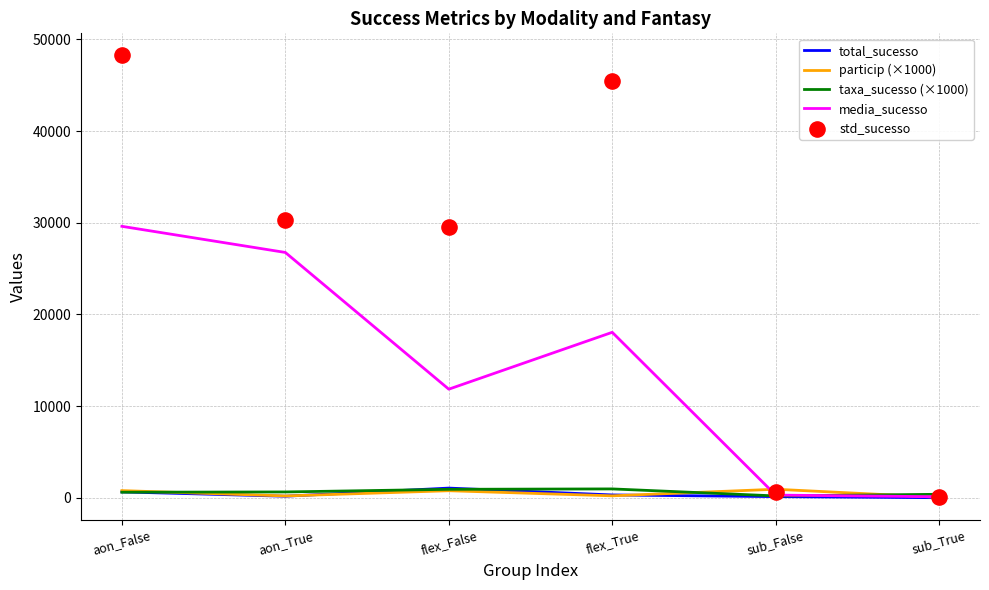

At which category is the sum across all series the highest?

aon_False